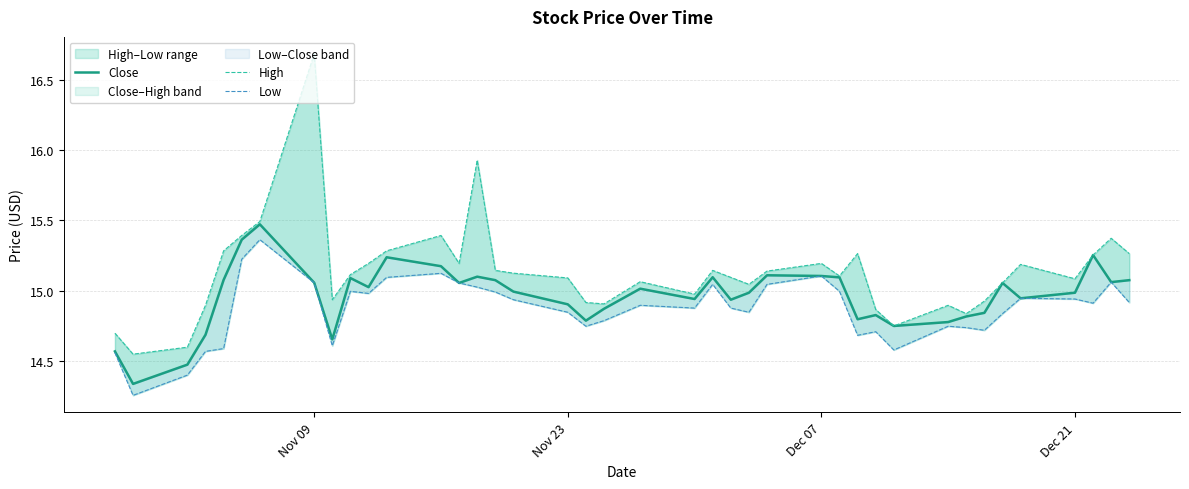

List the series in order of their peak value, lowest first.

Low, Close, High